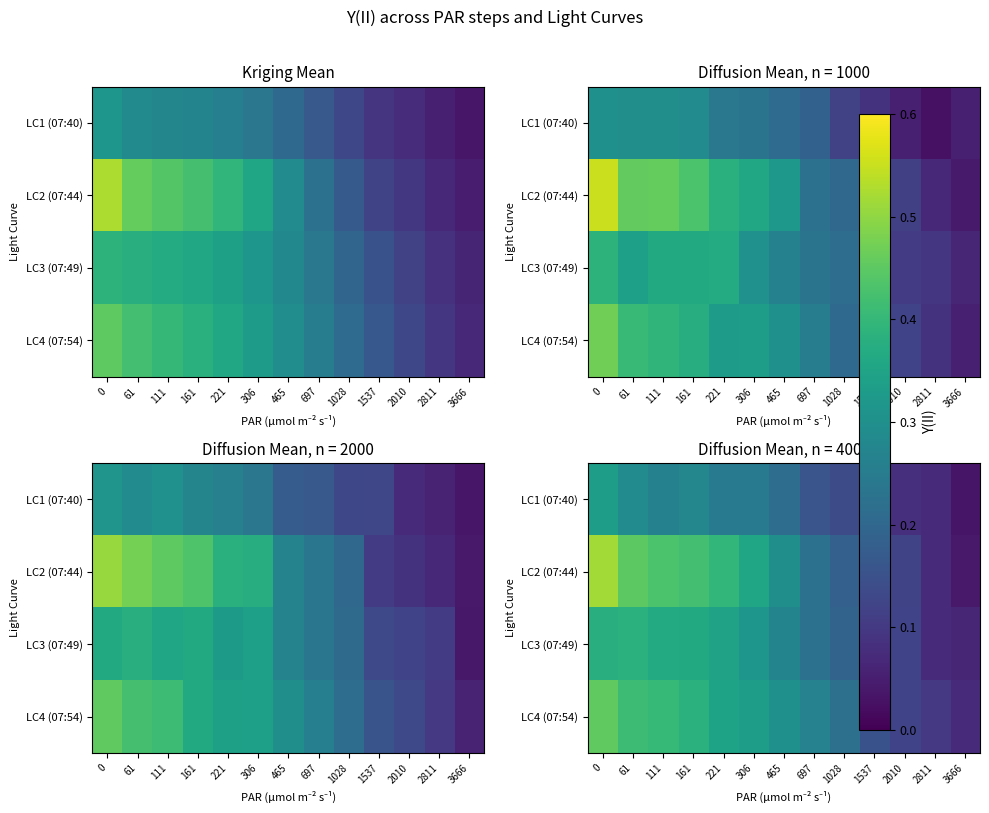

Is the value of LC1 (07:40) at 465 greater than the value of LC2 (07:44) at 61?

No